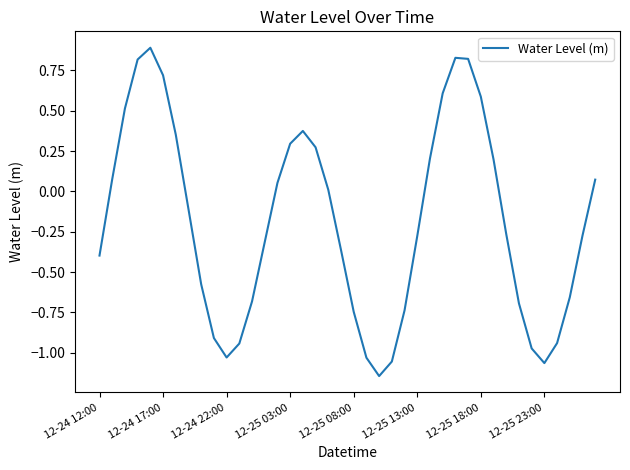

How many values exceed 0?

18